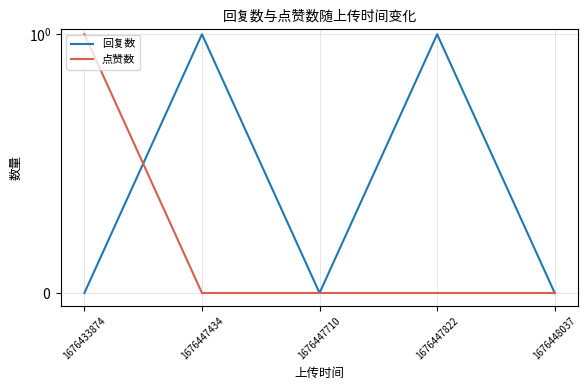

How many data points in 点赞数 are above 0?

1